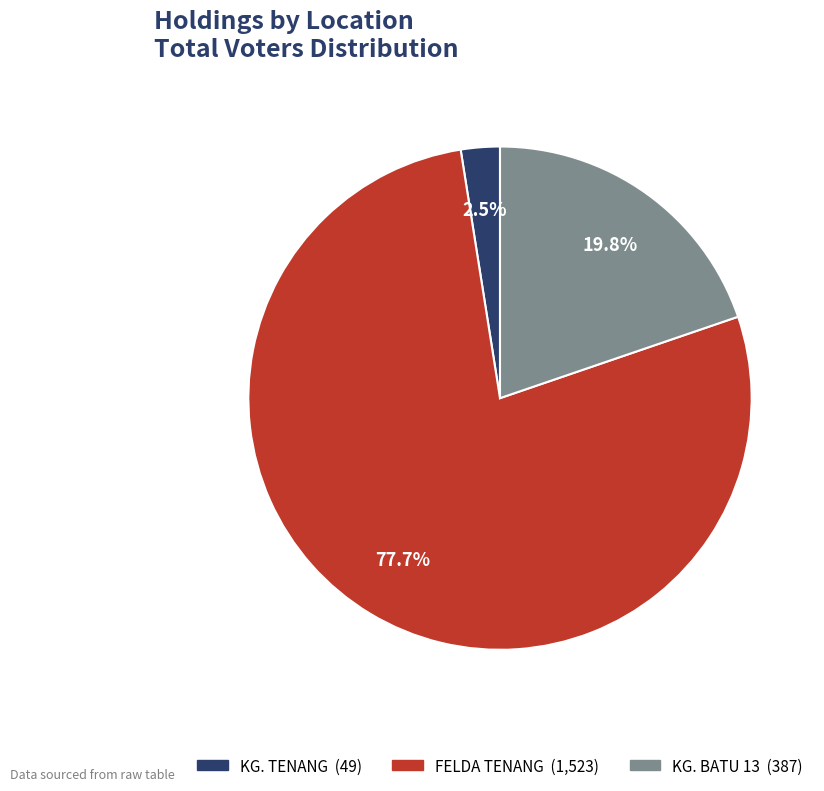

Is the sum of KG. BATU 13 and KG. TENANG greater than half?

No